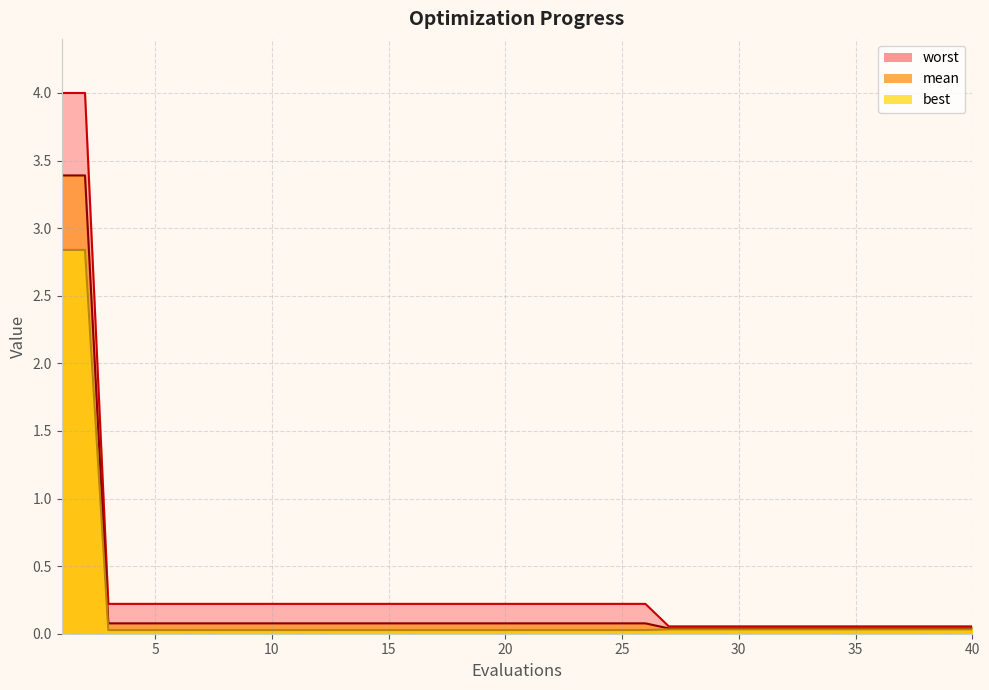

Count the number of data series in this chart.

3